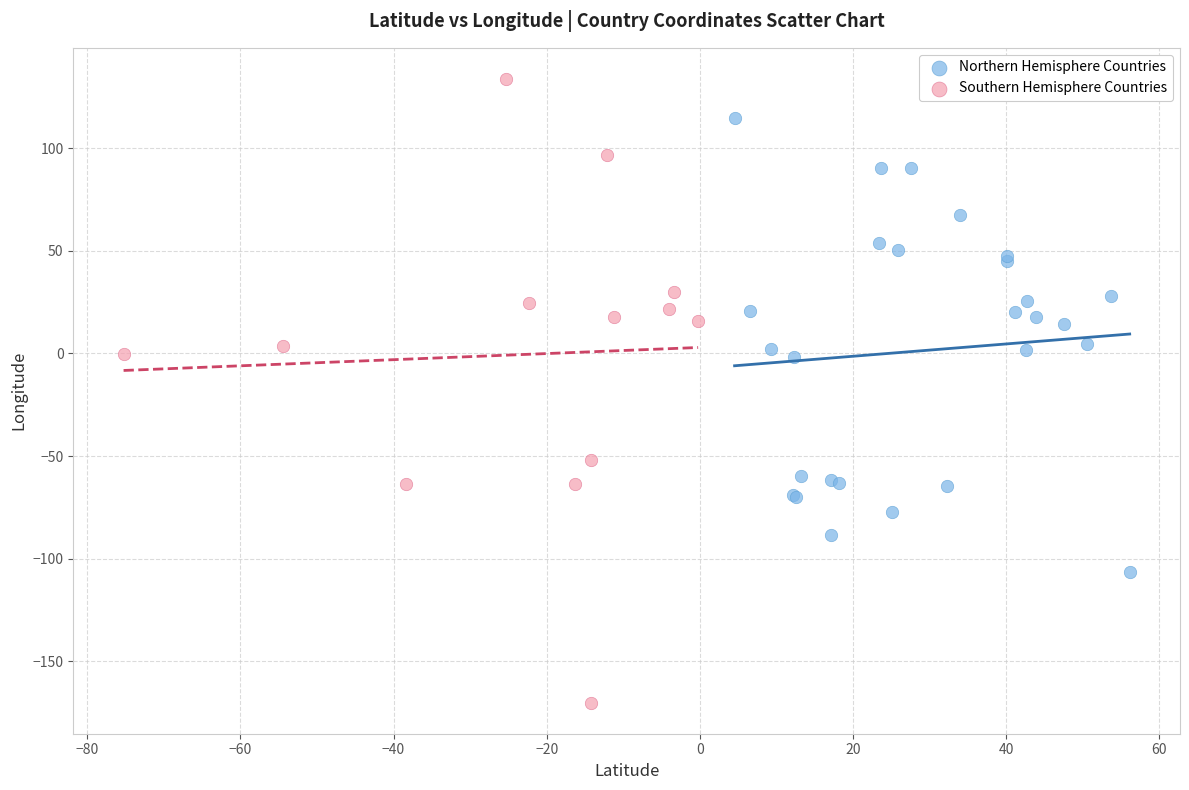

Which series contains the highest Y value?

Southern Hemisphere Countries